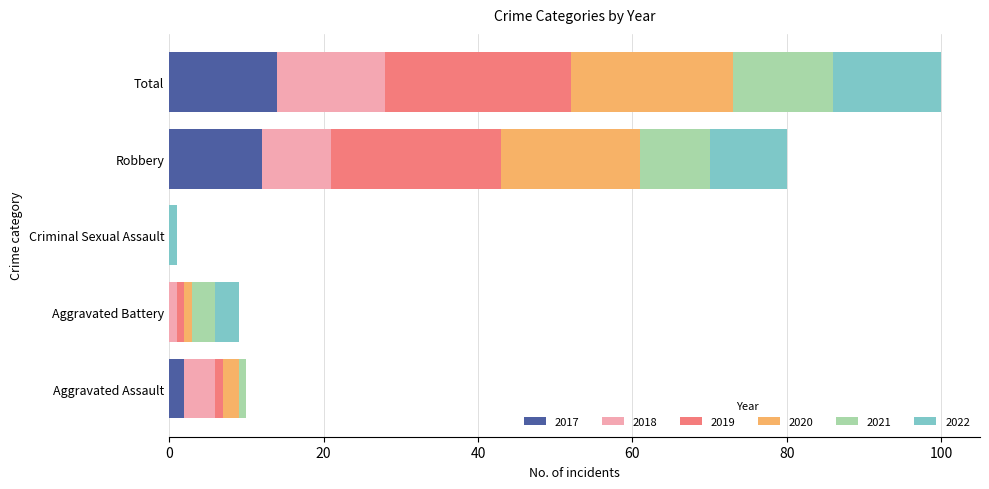

What is the maximum value for 2017?

14